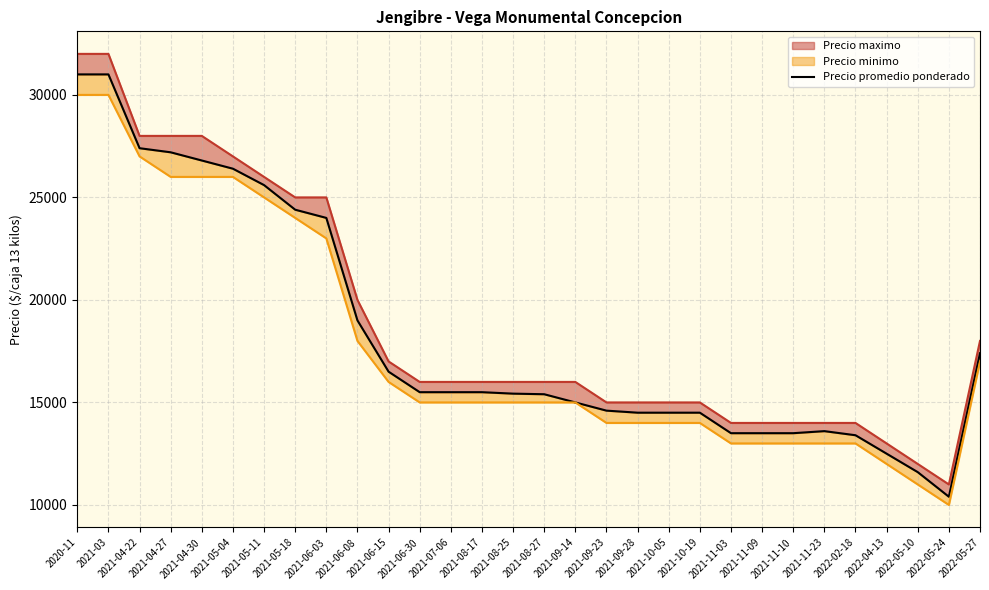

What is the maximum value shown in the chart?

31000